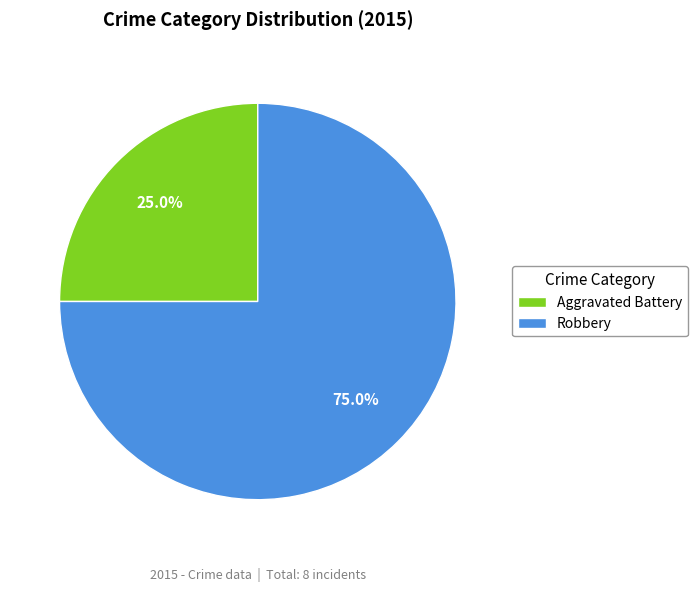

Count the number of slices in the pie.

2